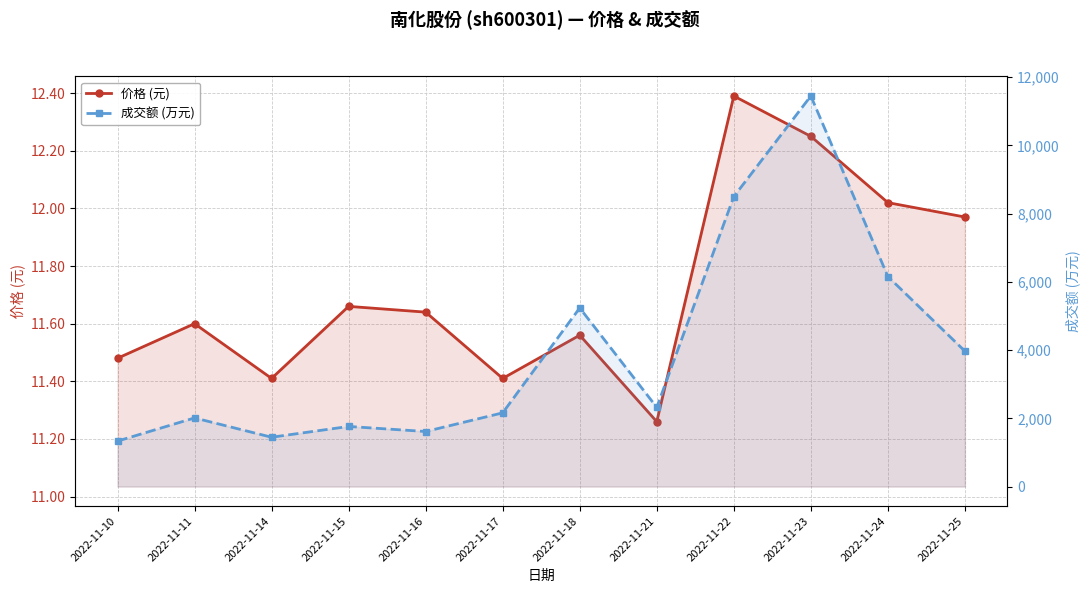

What are all the series names shown in the legend?

价格 (元), 成交额 (万元)